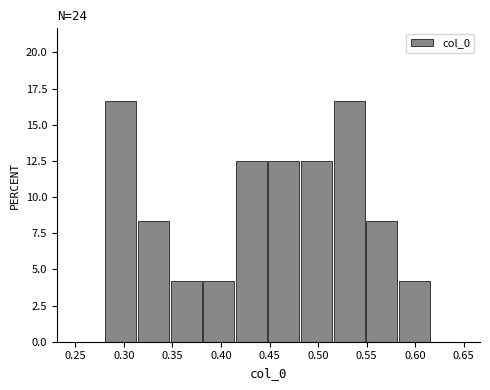

What is the height of the bar covering 0.515 to 0.550 on the x-axis? Neither the bar edges nor the heights are printed on the chart, so give them approximately, as read against the axes.

16.5